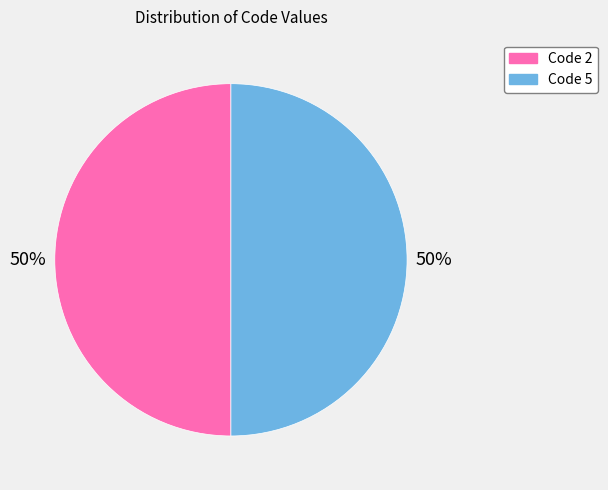

Approximately how many times larger is the value at Code 5 compared to Code 2?

1.0